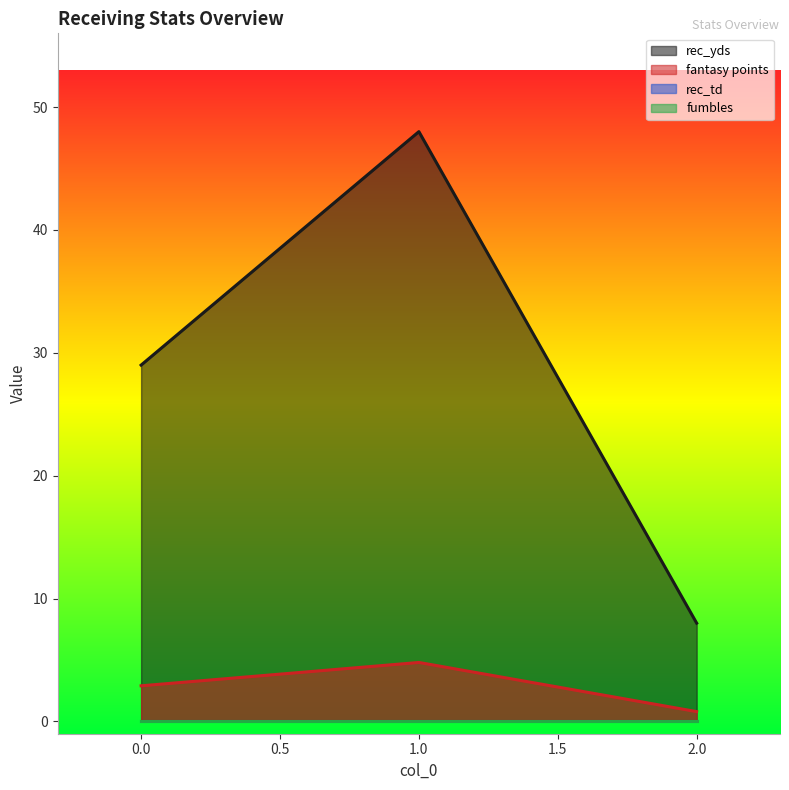

What is the total value across all series at 2?

8.8